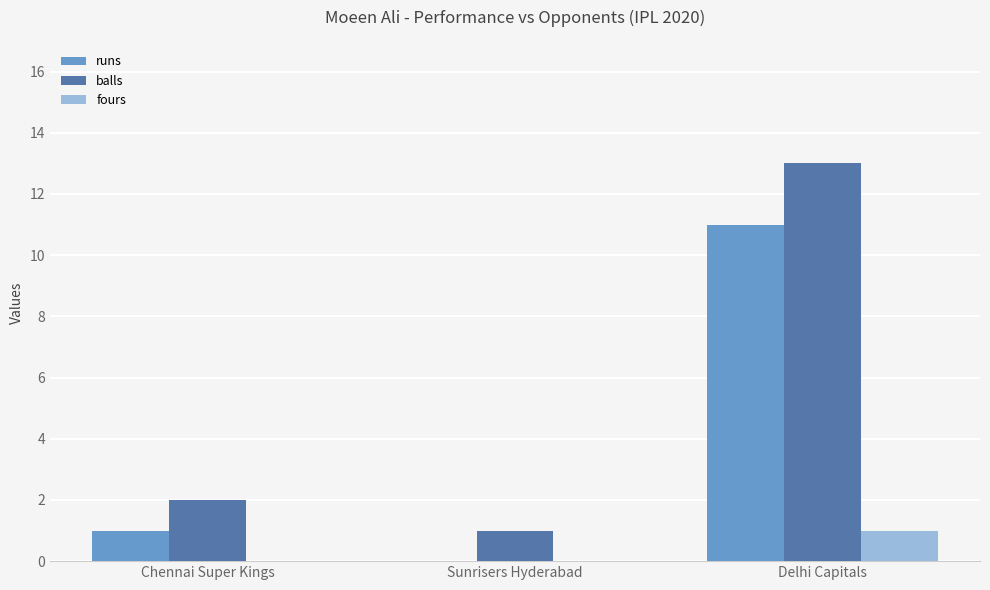

What is the approximate value of fours at Delhi Capitals?

1